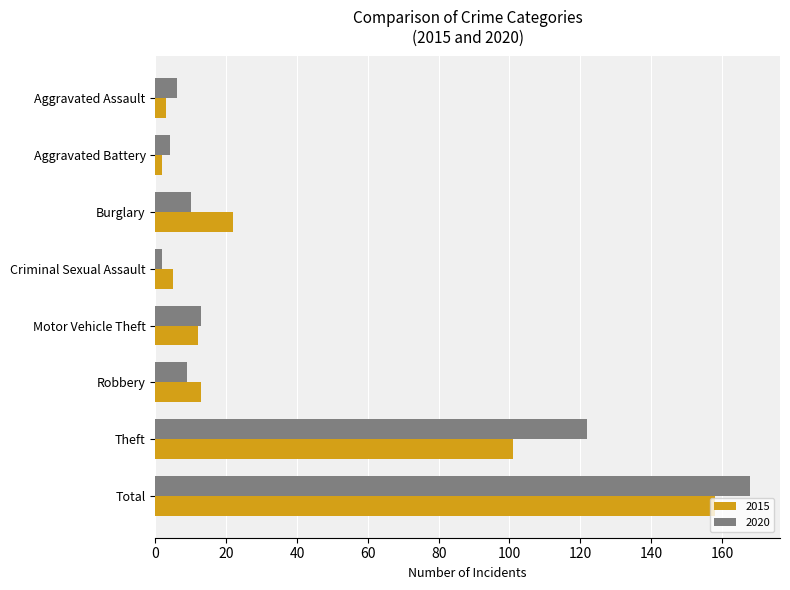

Which series has the largest total across all categories?

2020